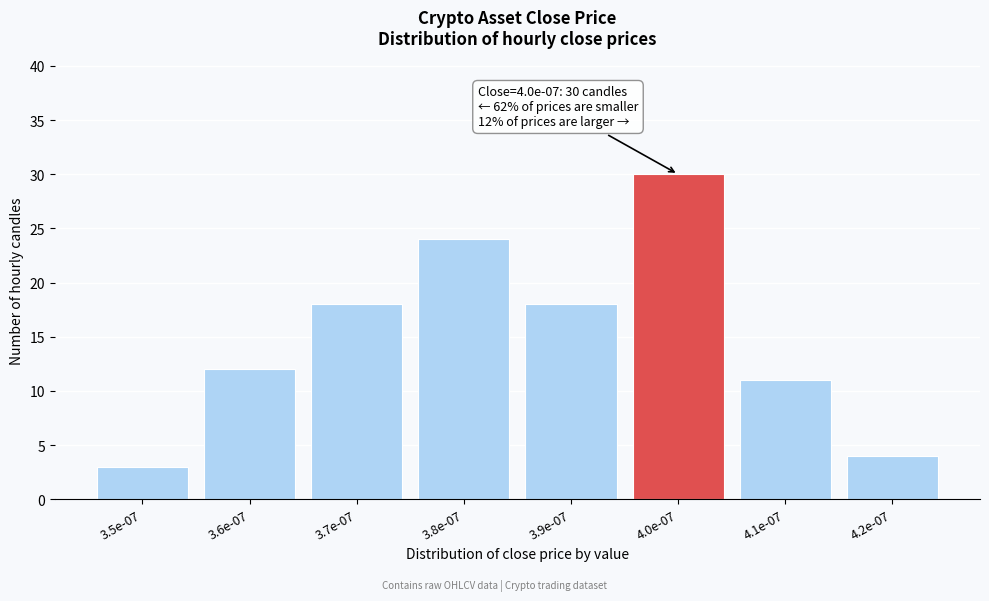

Reading right to left, what are all the values shown in this chart?

4.2e-07=4	4.1e-07=11	4.0e-07=30	3.9e-07=18	3.8e-07=24	3.7e-07=18	3.6e-07=12	3.5e-07=3